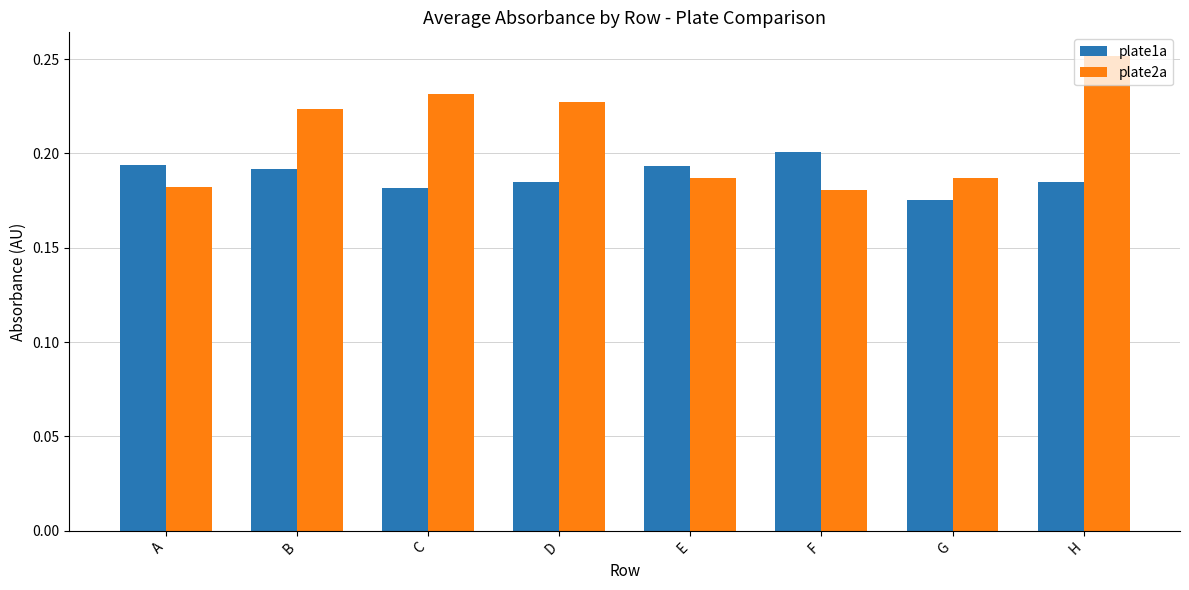

List the series in order of their peak value, highest first.

plate2a, plate1a